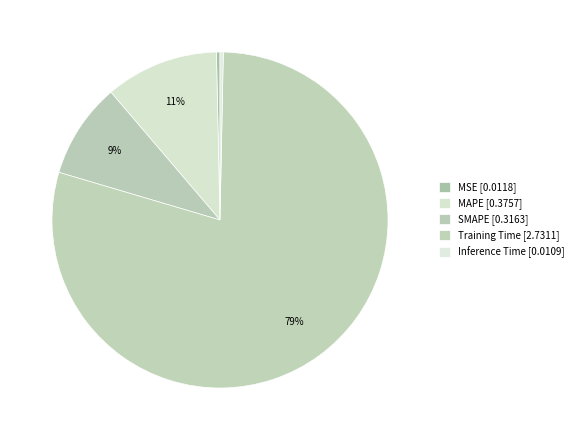

Count the number of slices in the pie.

5